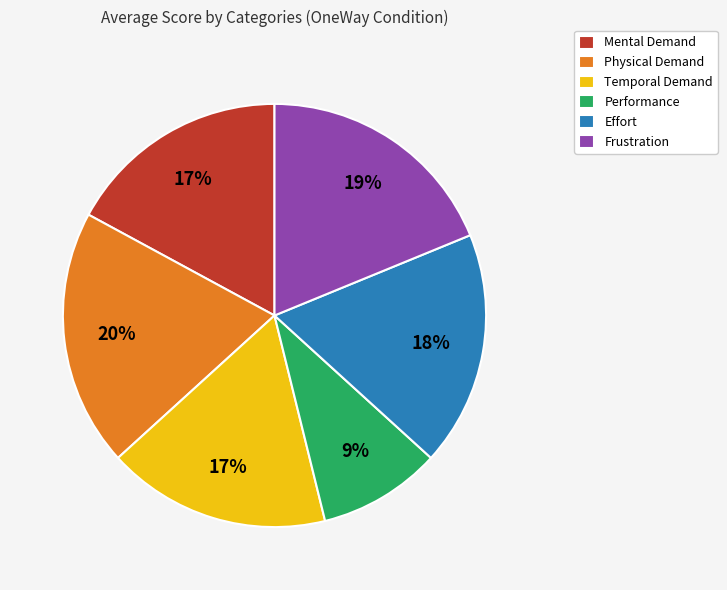

Is there any slice that represents more than half of the pie?

No